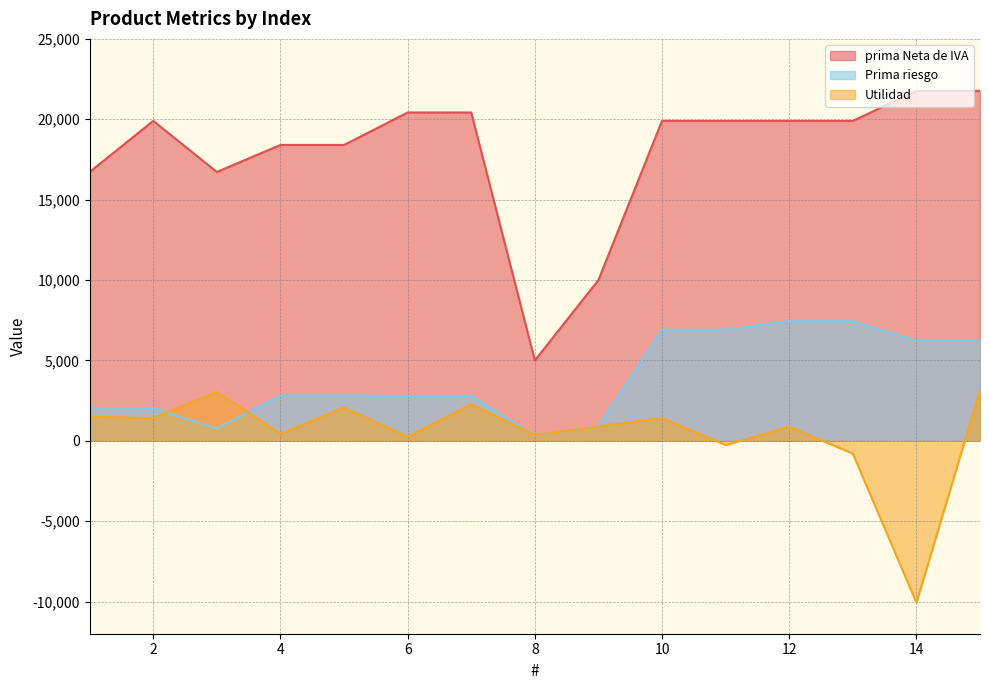

Which series has the largest range (max minus min)?

prima Neta de IVA